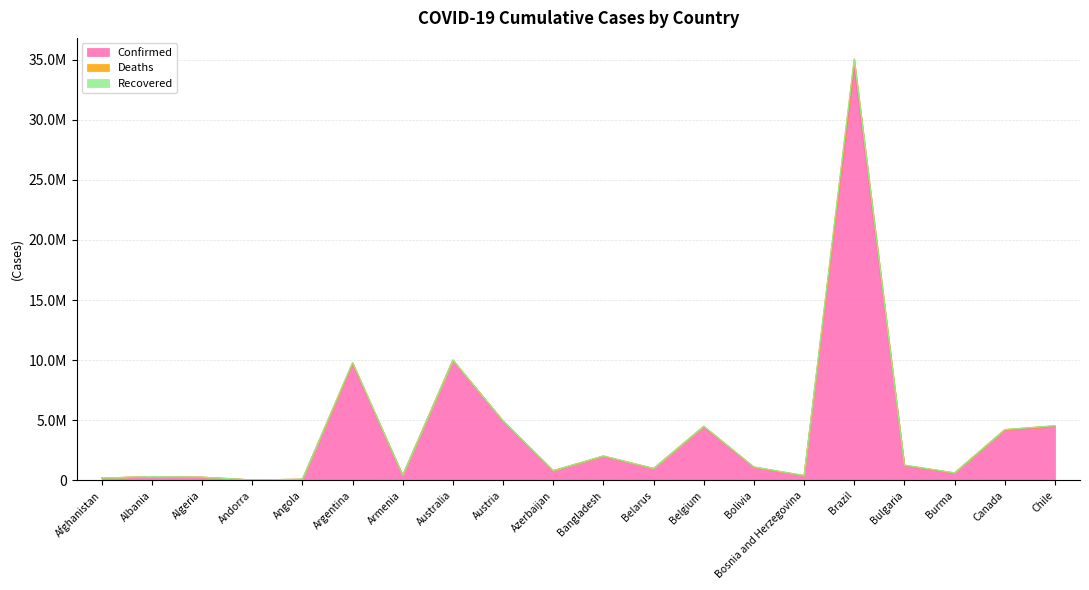

True or false: Deaths has more than 0 interior local peaks.

True